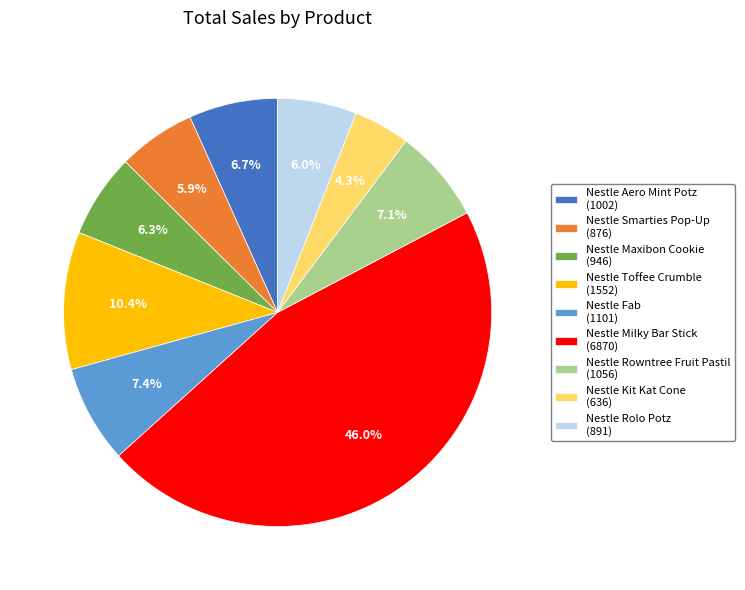

Which category has the biggest portion of the pie?

Nestle Milky Bar Stick